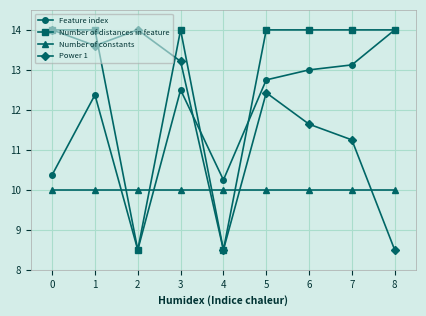

Which series has the largest total across all categories?

Number of distances in feature